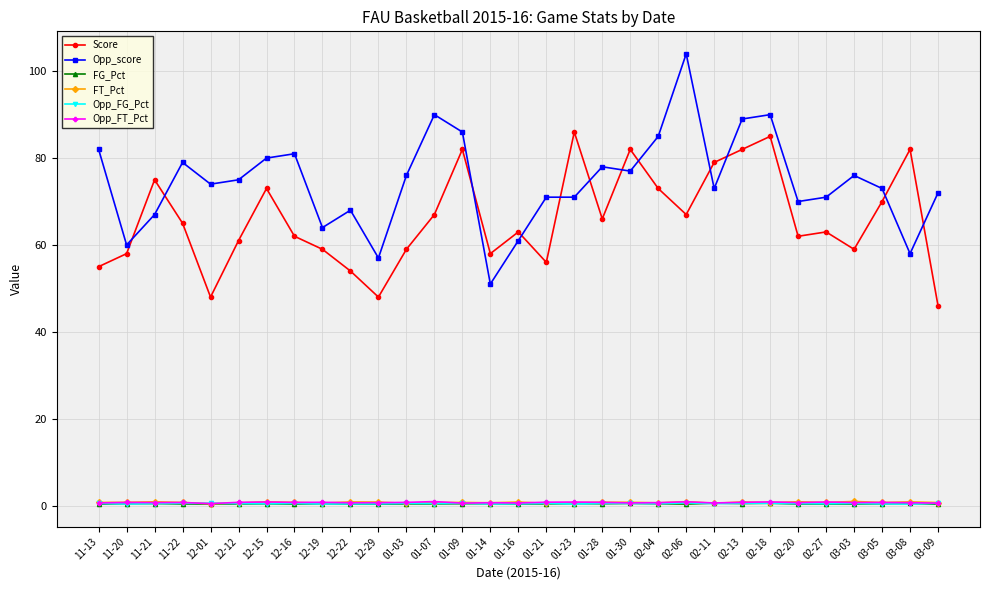

Is it true that Opp_score equals 18.0 at 03-08?

False